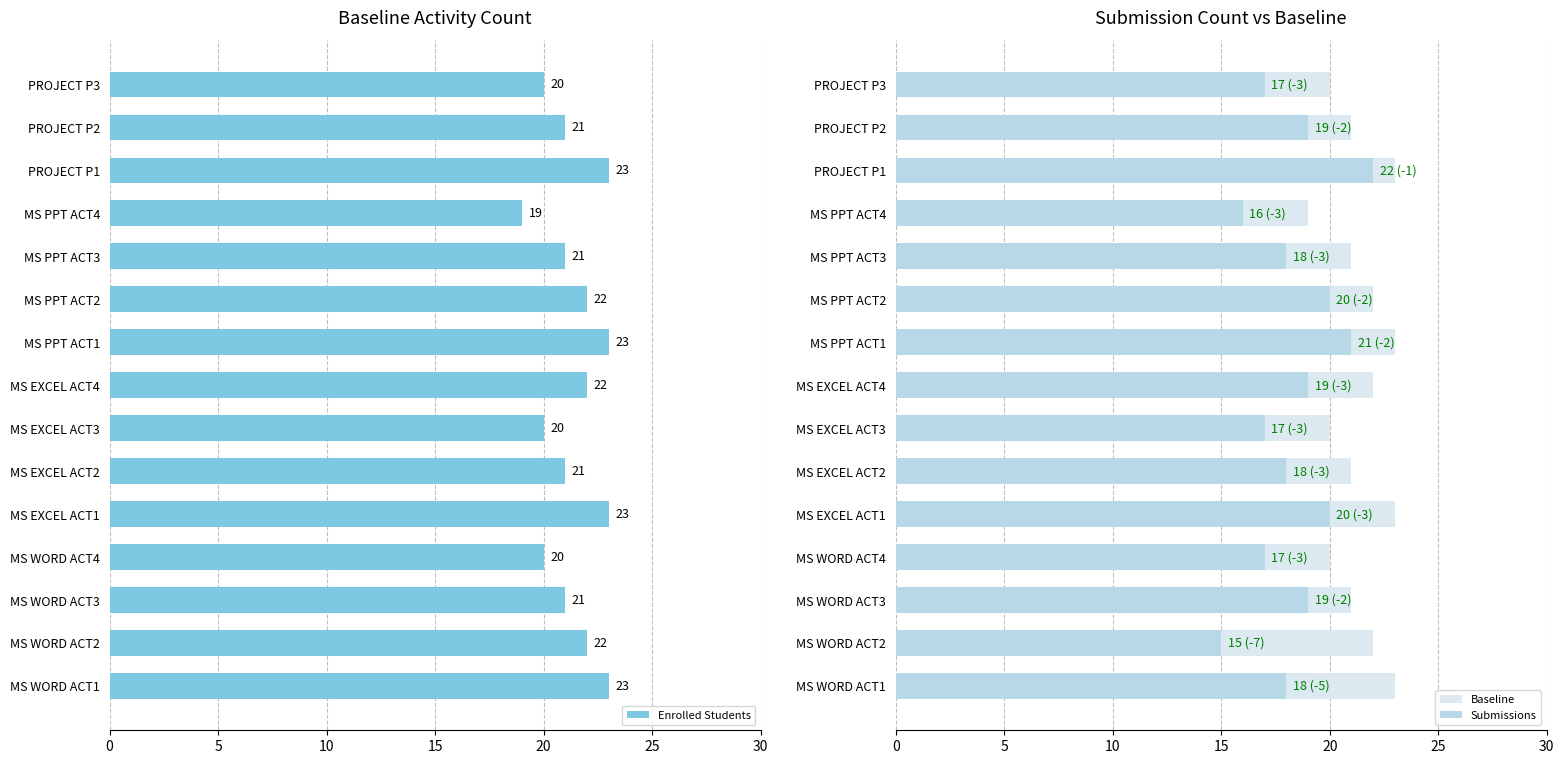

What is the sum of all Enrolled Students values?

321